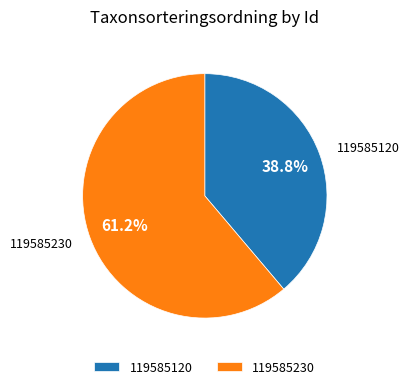

True or false: 119585230 accounts for 61% of the total.

True